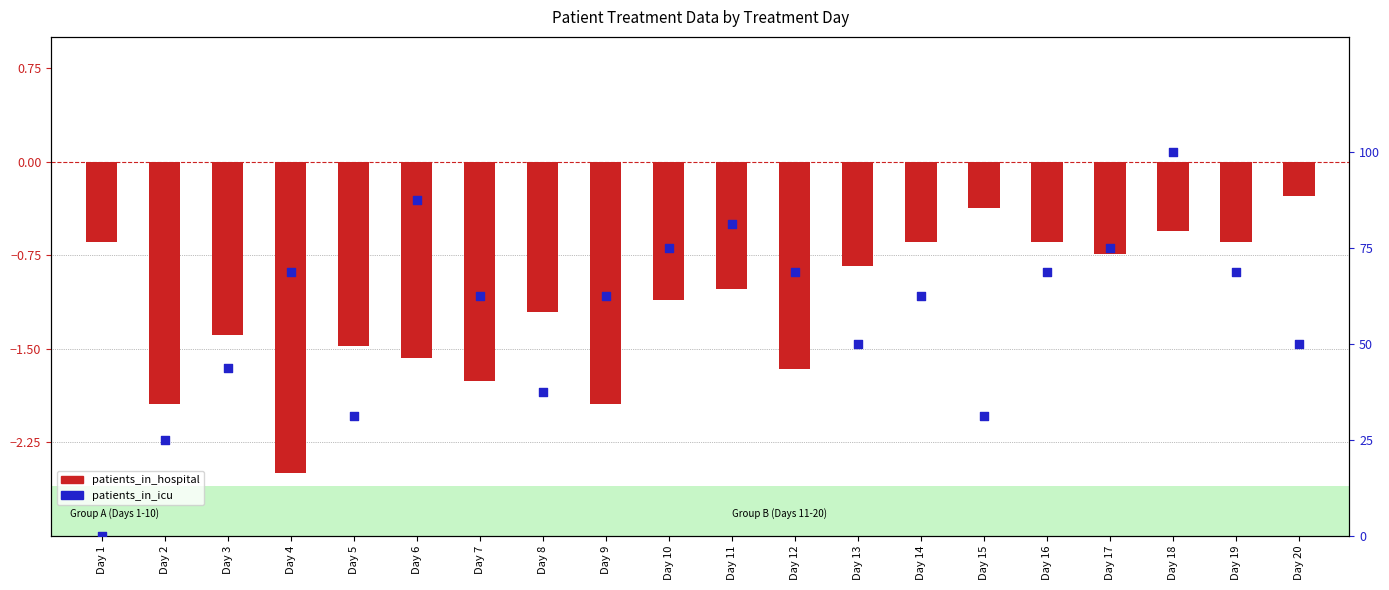

At which category is the sum across all series the highest?

Day 18